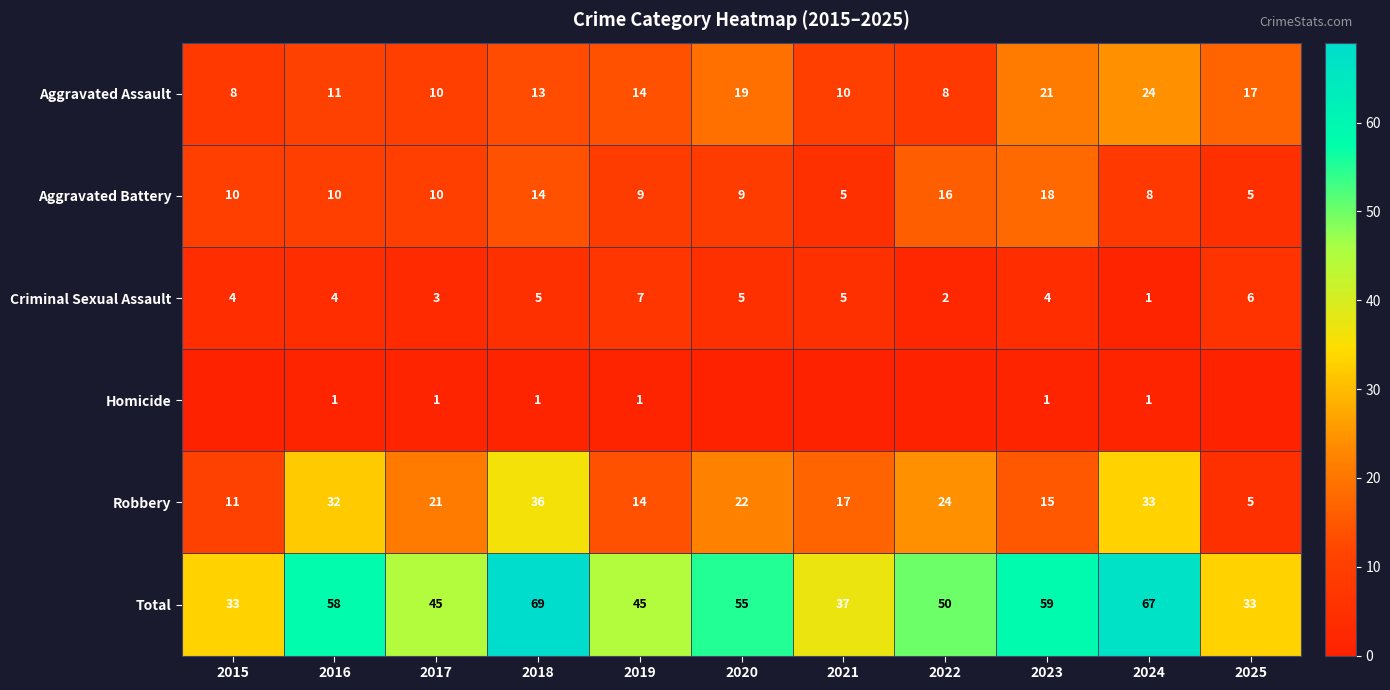

What is the sum of the Robbery values at 2015 and 2016?

43